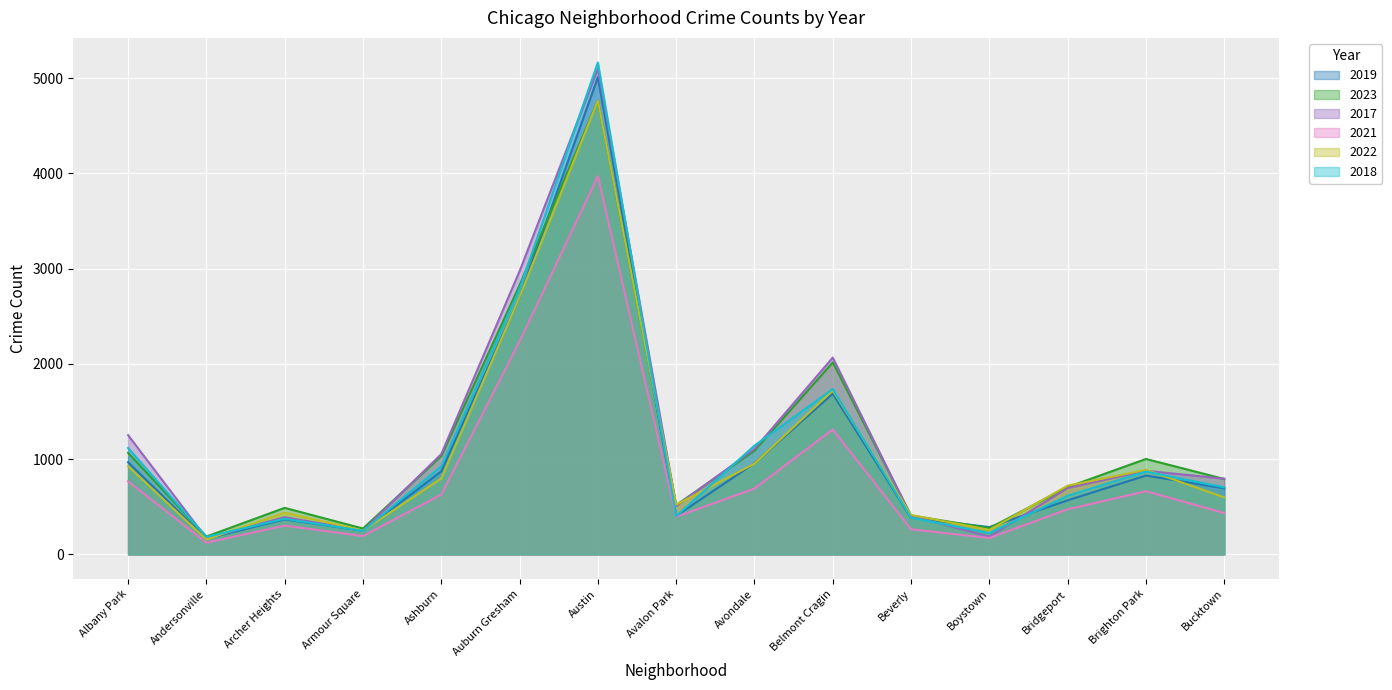

What position from the left is Ashburn?

5